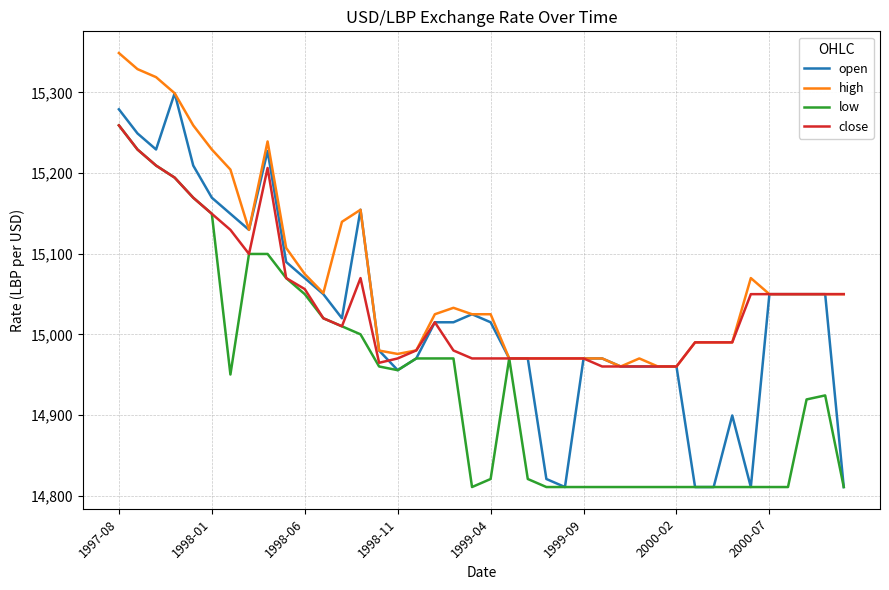

Which series has the largest total across all categories?

high